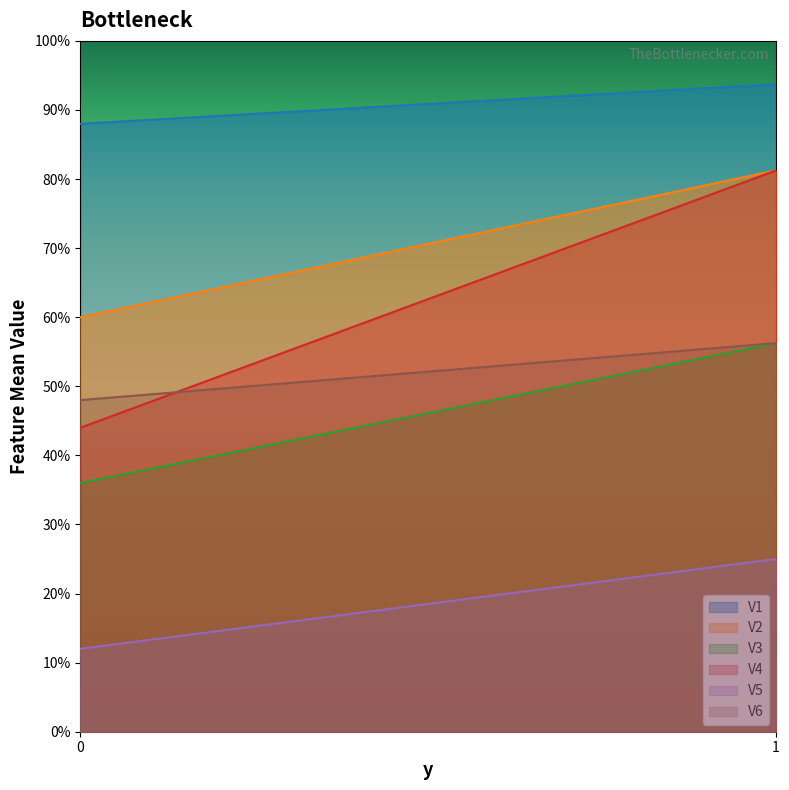

How many V3 values are between 0 and 1?

2